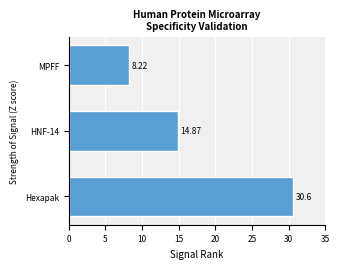

What is the average value?

17.9